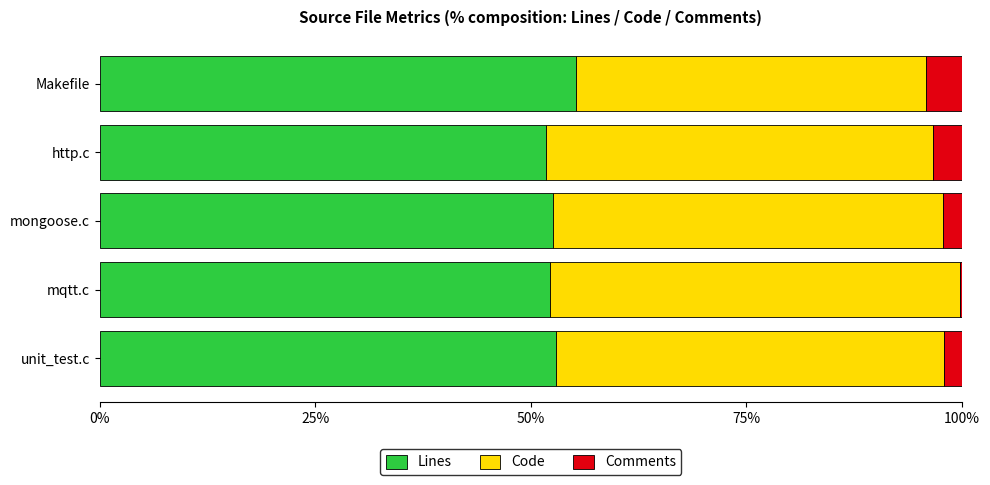

Which category has the highest value in the Lines series?

Makefile